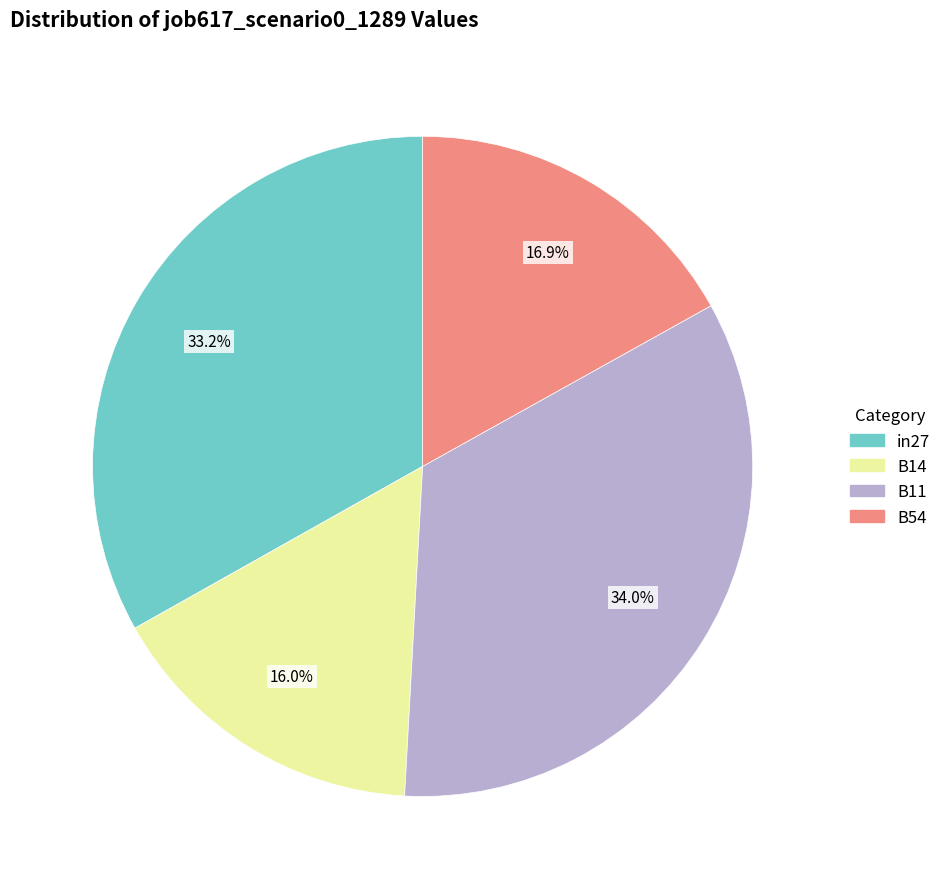

Is there a majority slice in this chart?

No